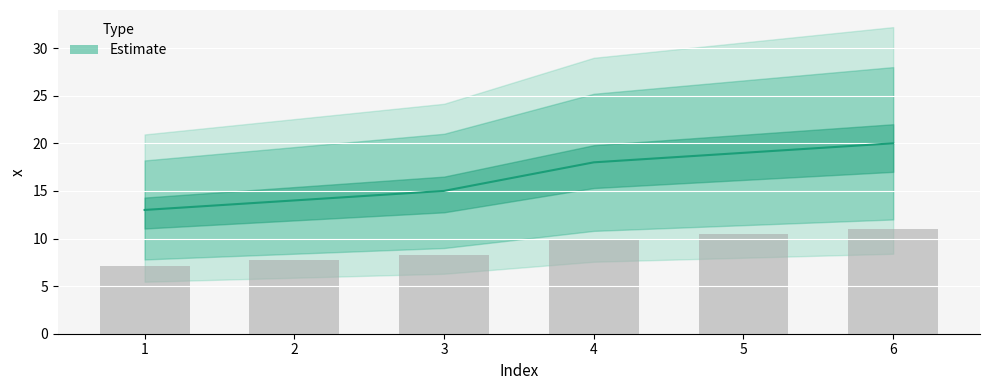

Which label corresponds to the smallest value in the chart?

1